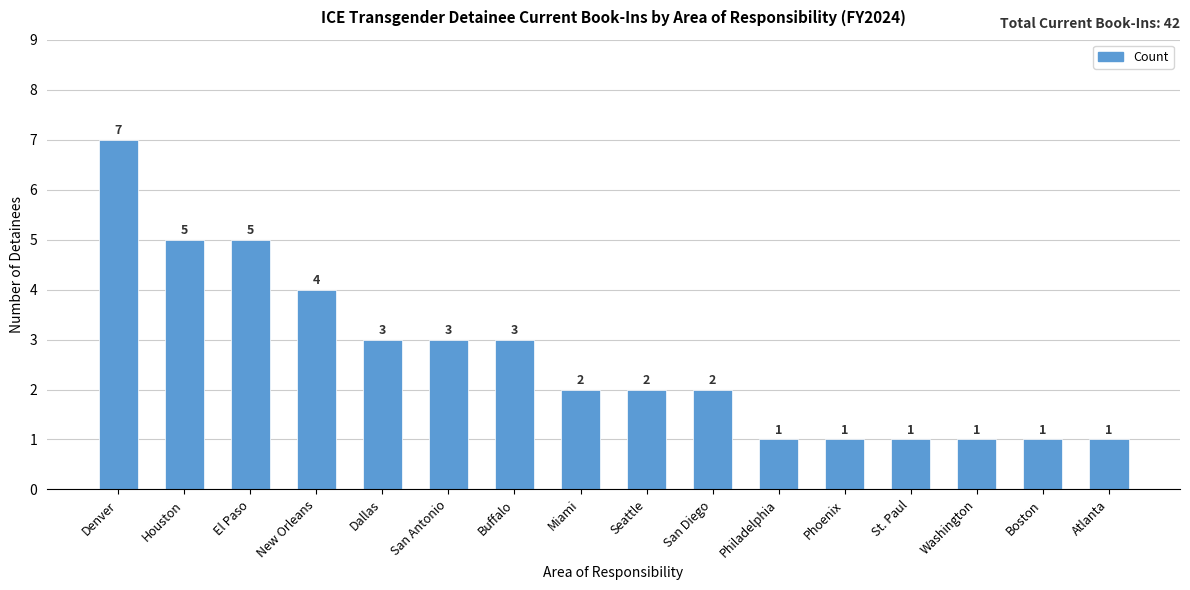

Which category has the highest value across all series?

Denver